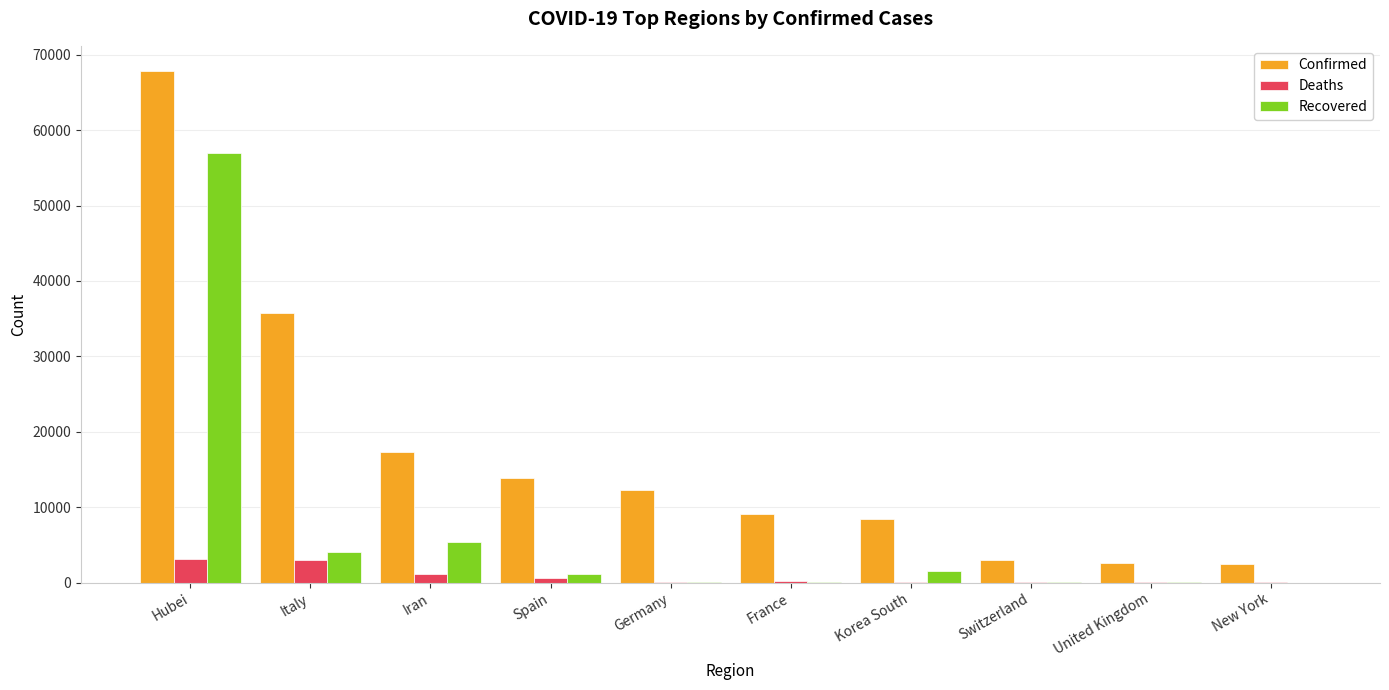

What is the highest value of the Deaths series?

3122